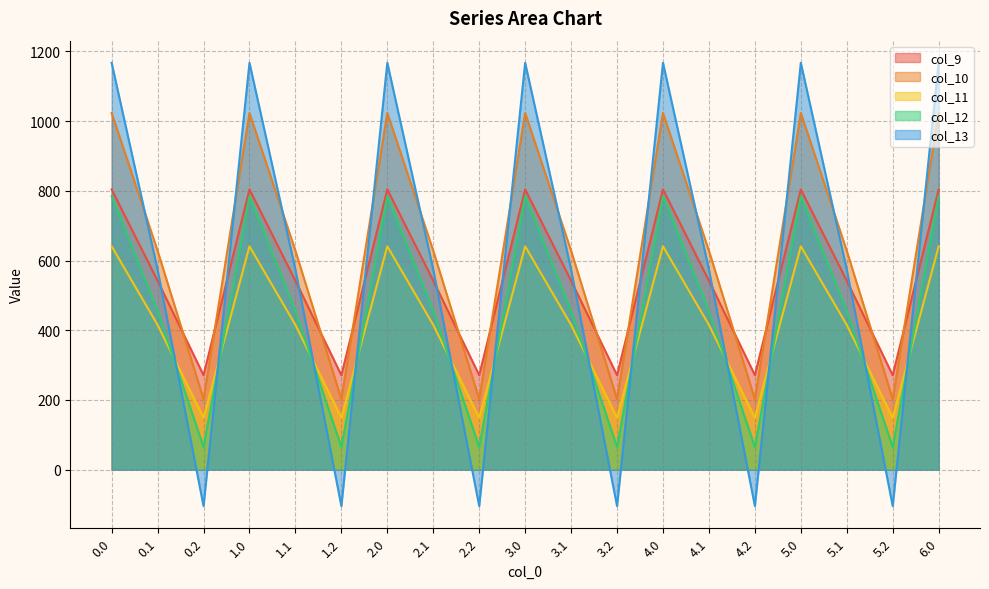

In col_12, how many points are higher than both neighbors (excluding endpoints)?

5